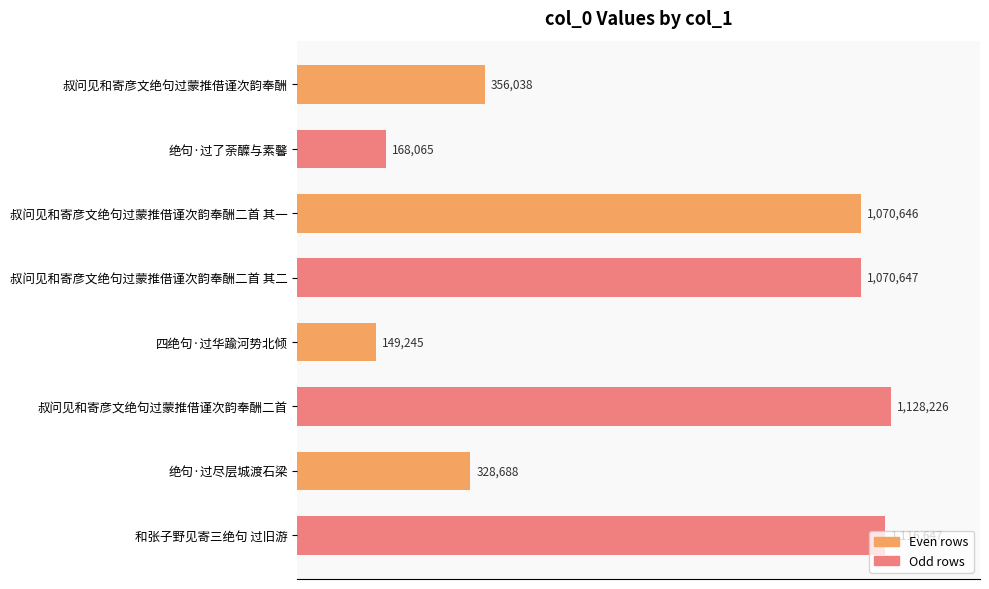

Which has a higher value, 叔问见和寄彦文绝句过蒙推借谨次韵奉酬二首 or 四绝句·过华踰河势北倾?

叔问见和寄彦文绝句过蒙推借谨次韵奉酬二首